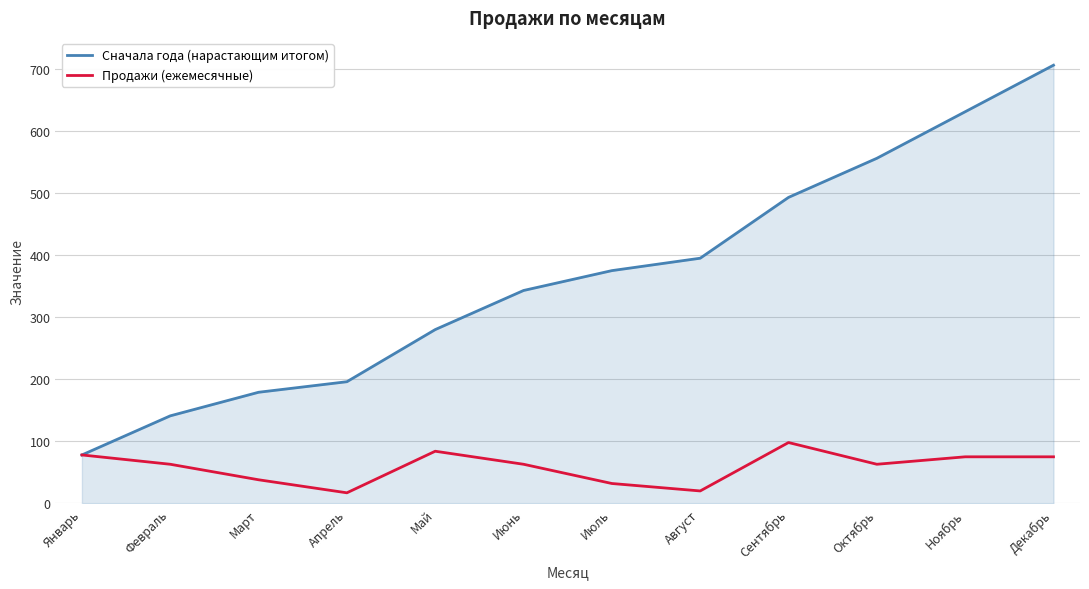

Which label corresponds to the largest value in the chart?

Декабрь